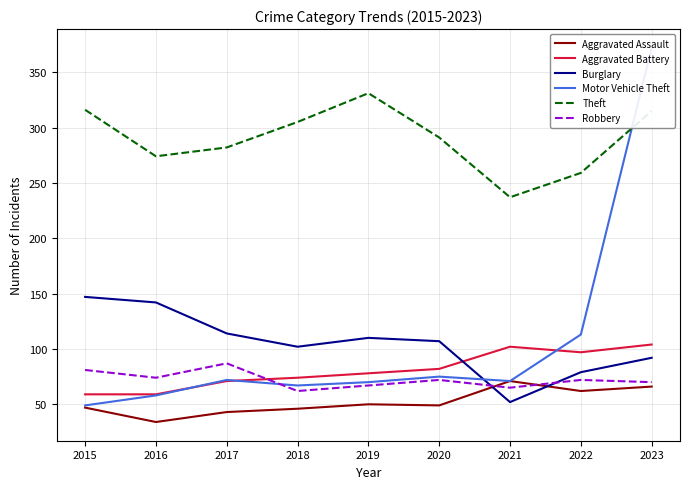

How many categories are shown in the chart?

9